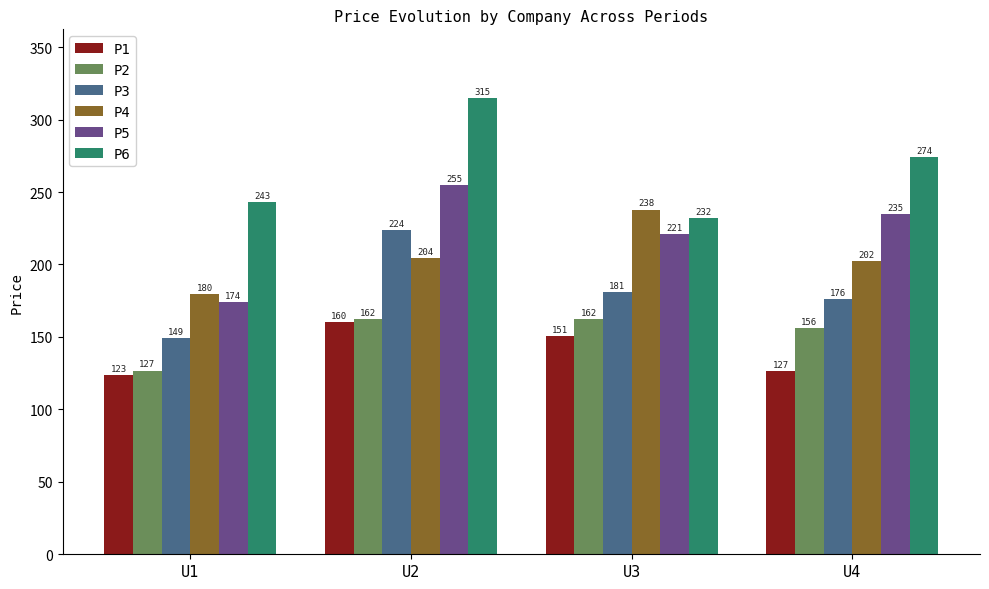

What is the sum of the P4 values at U2 and U1?

384.2